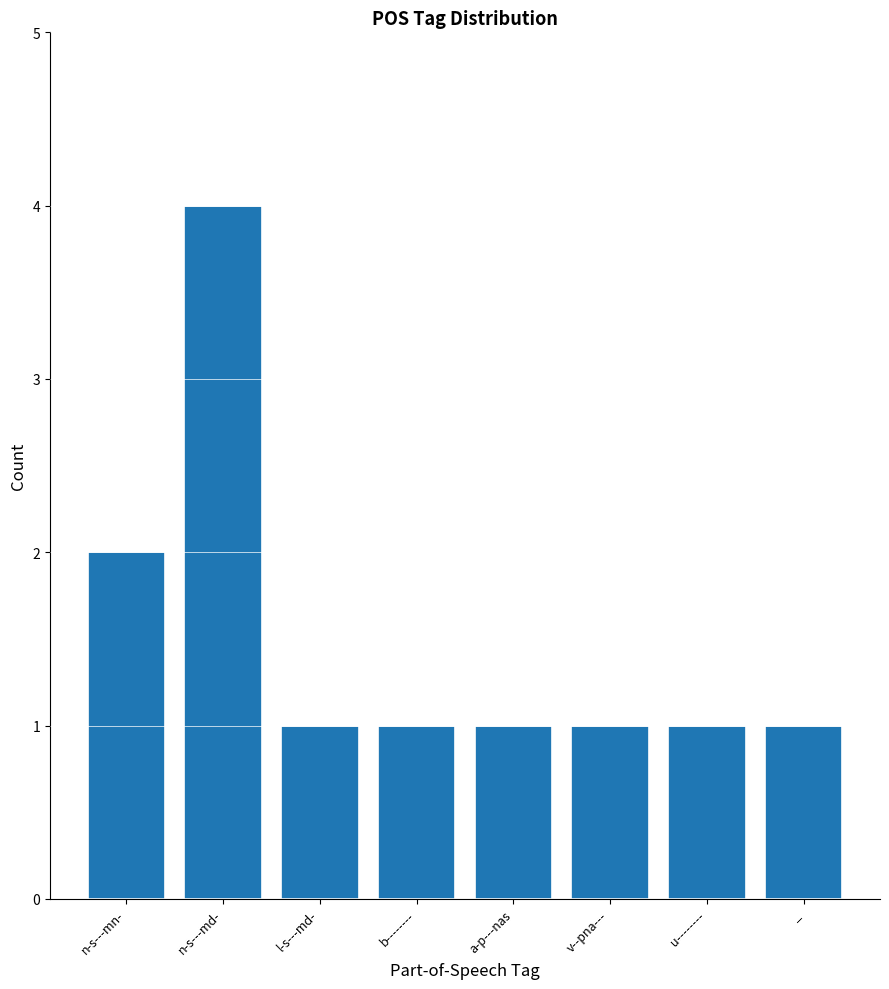

Does the chart contain stacked bars?

No